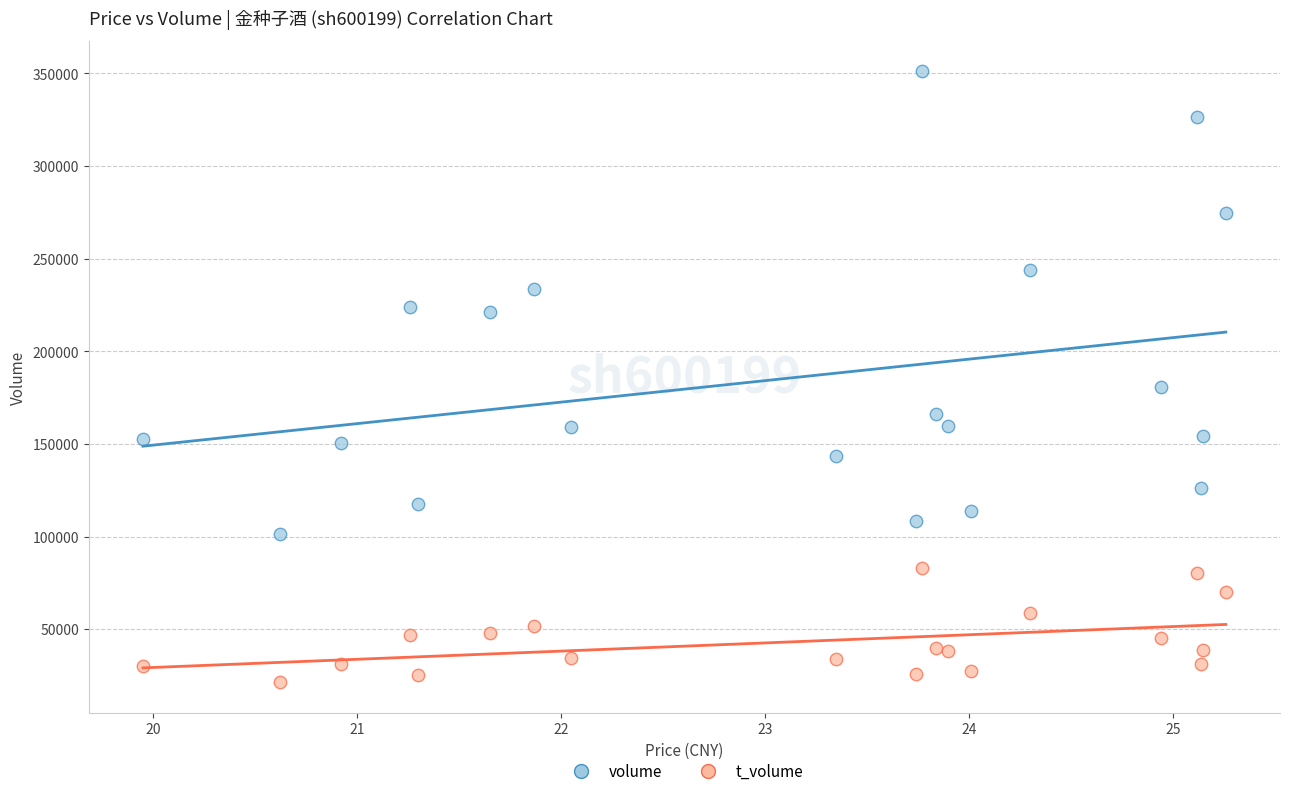

Which series reaches the maximum Y coordinate?

volume